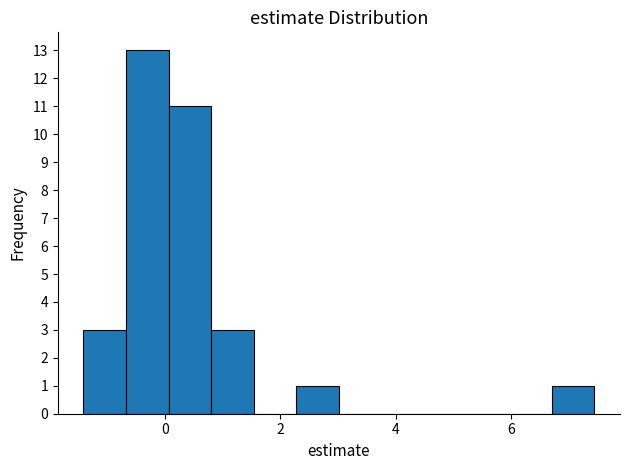

Read against the x-axis, roughly where is the centre of the tallest bar?

-0.4